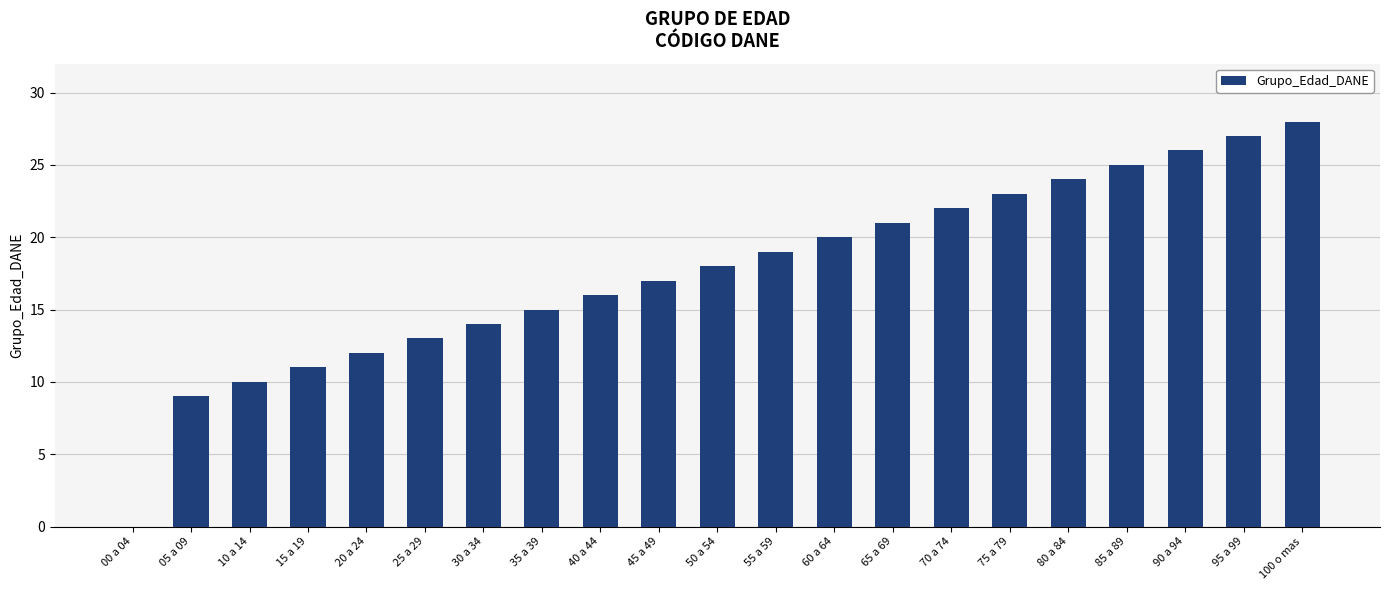

Is it true that the value at 60 a 64 is 11?

False